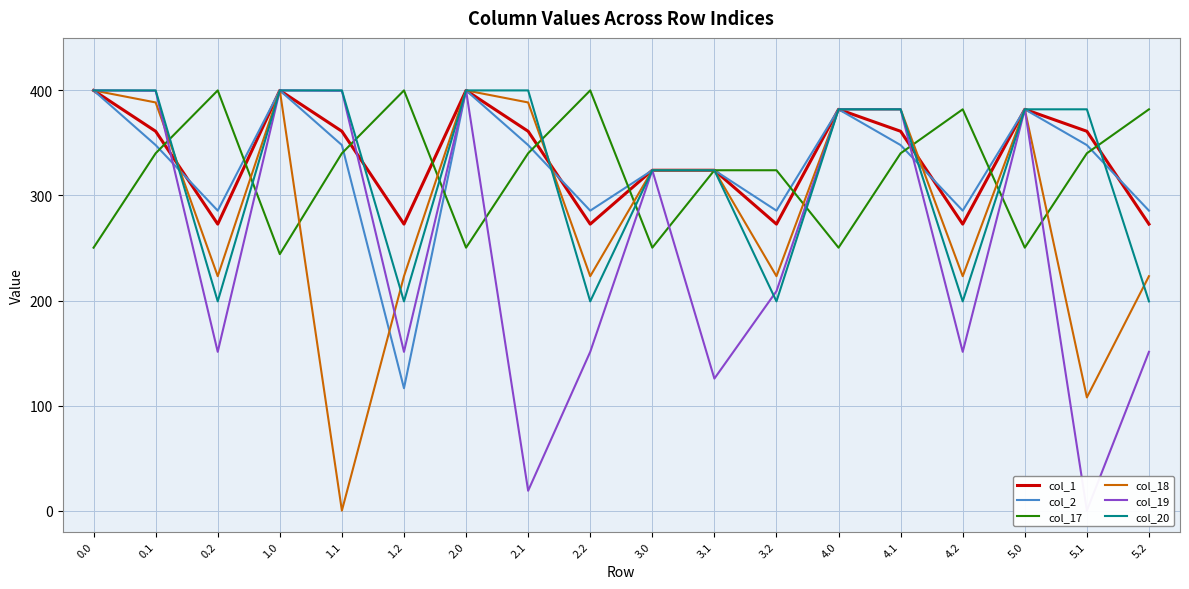

Which series has the largest total across all categories?

col_1